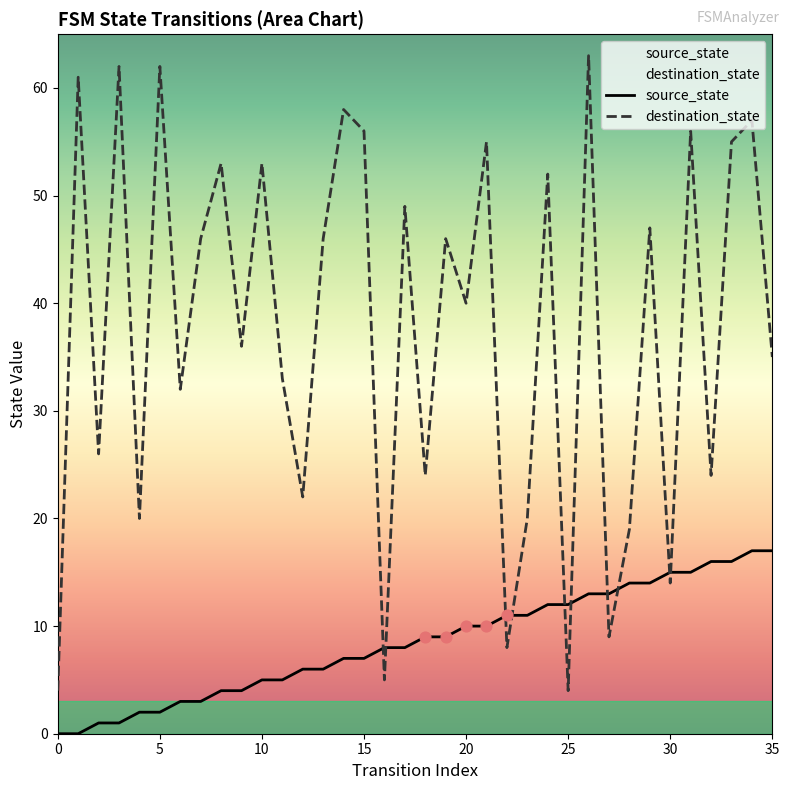

At which category is the sum across all series the highest?

26